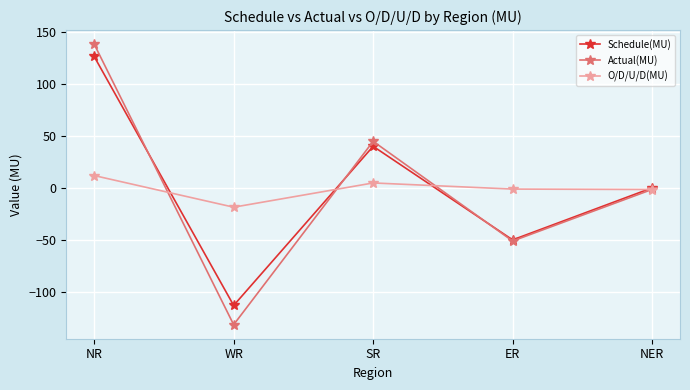

What is the label of the 2nd point from the right?

ER